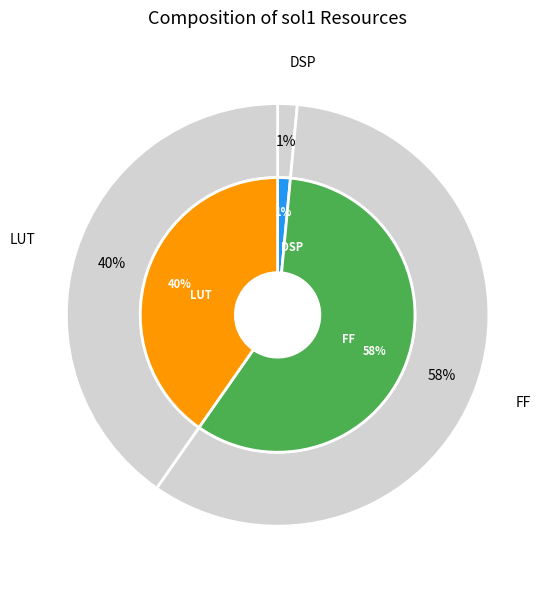

What is the change in value from DSP to LUT?

+78